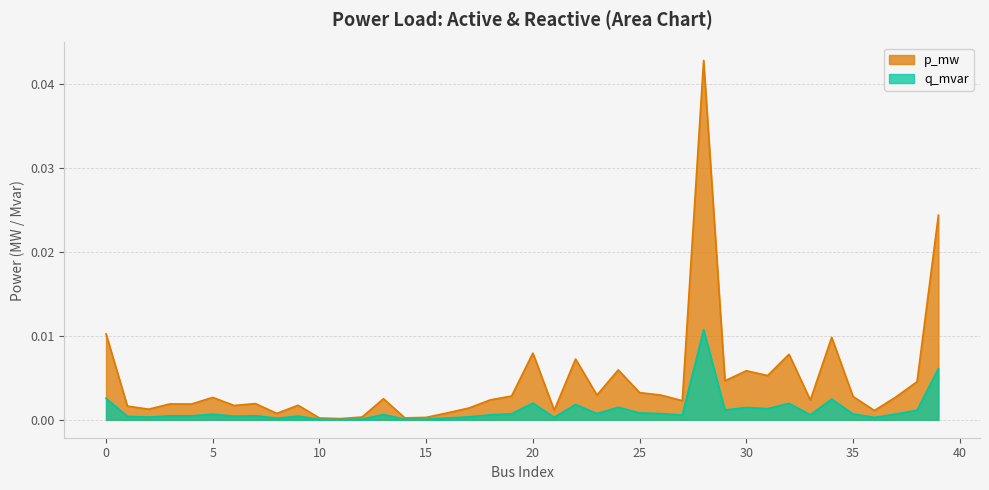

At which category does the chart reach its minimum across all series?

11